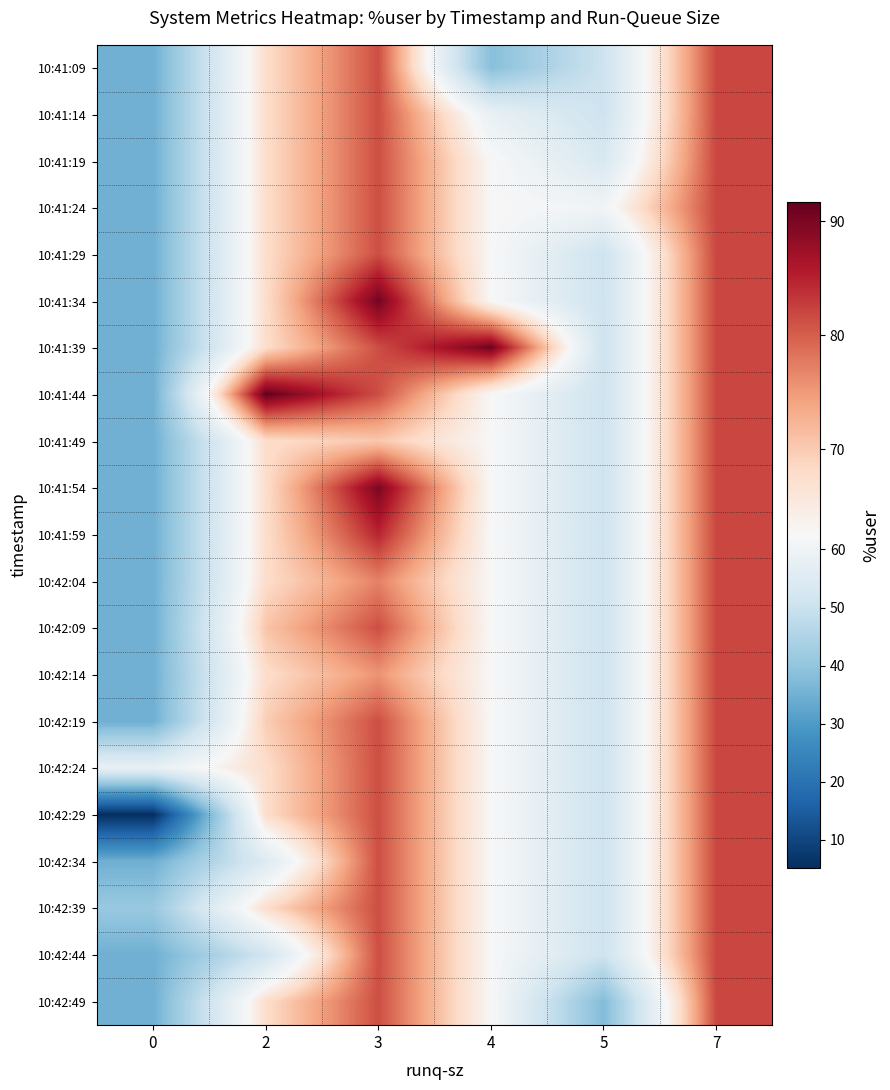

Which has a higher value, 0 or 5?

5